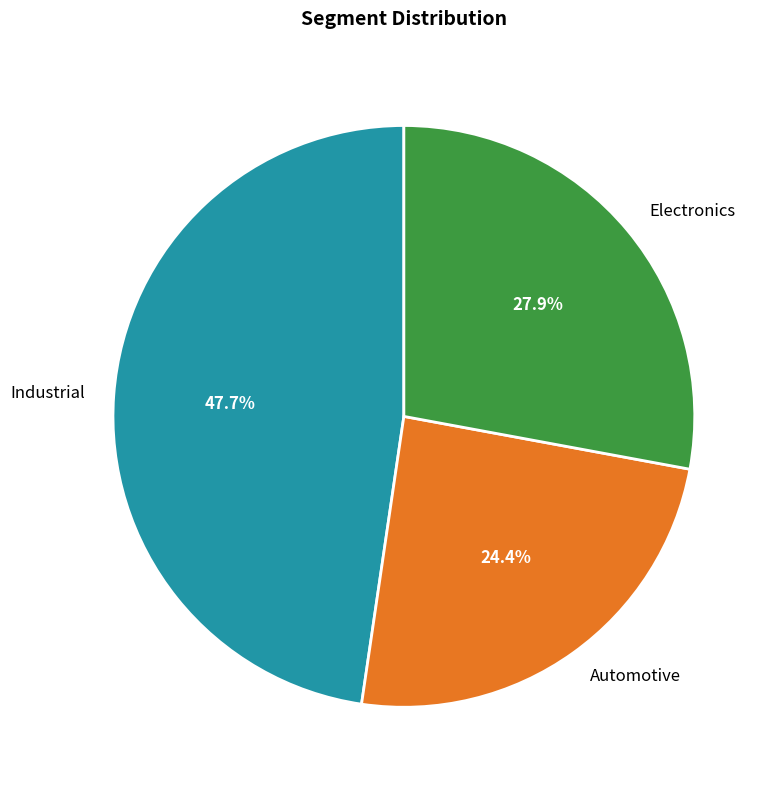

To the nearest percent, what is the combined percentage of Electronics and Industrial?

76%